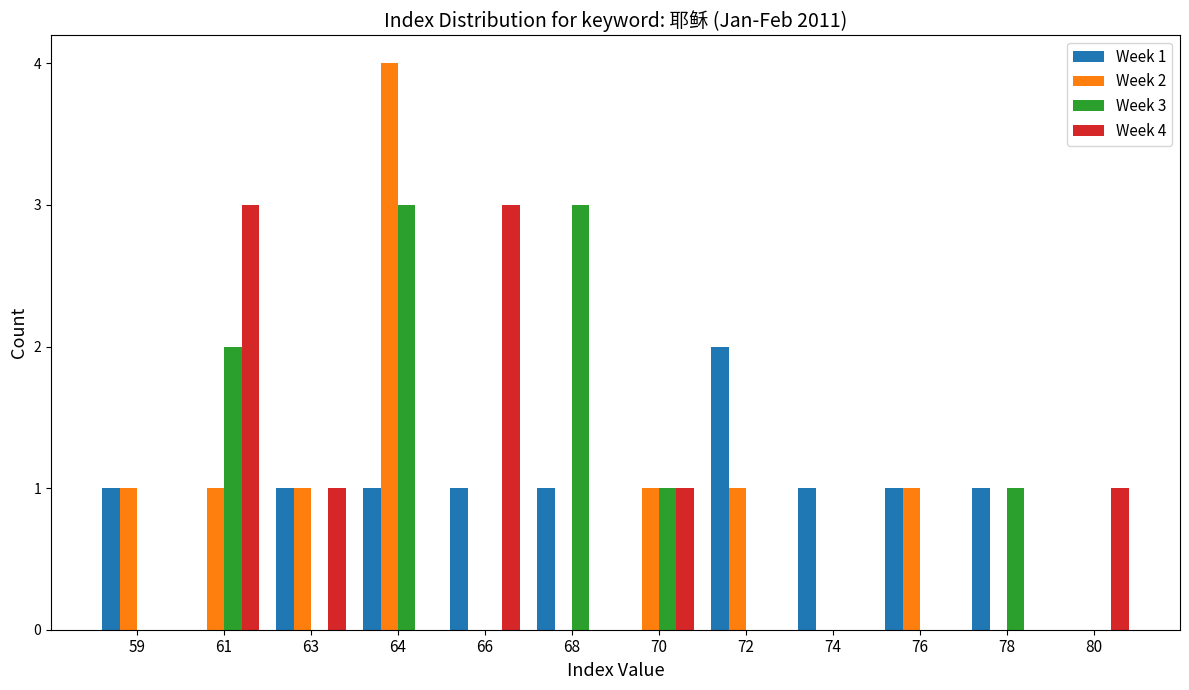

Does the chart contain stacked bars?

No